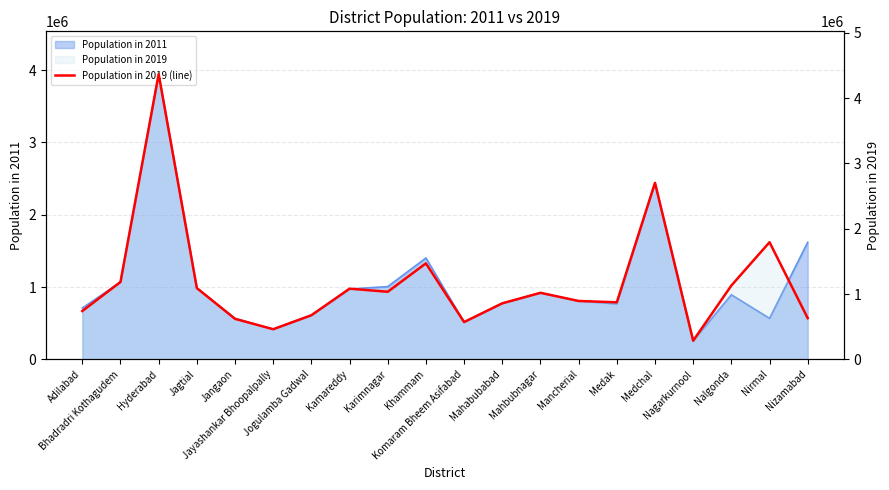

Is it true that the value at Nirmal is 1793593?

True